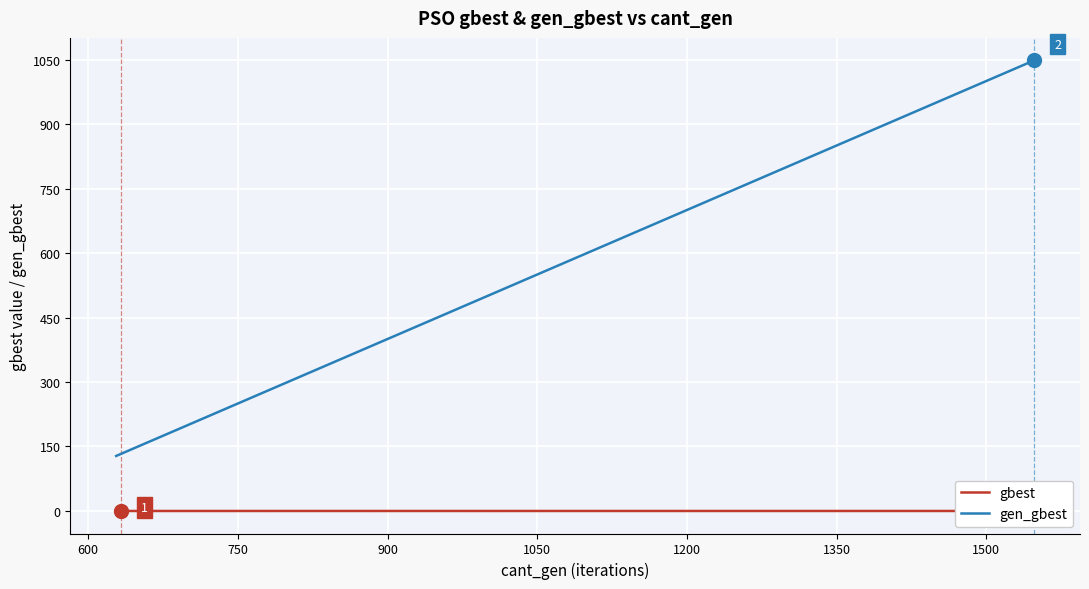

What is the maximum value for gen_gbest?

1048